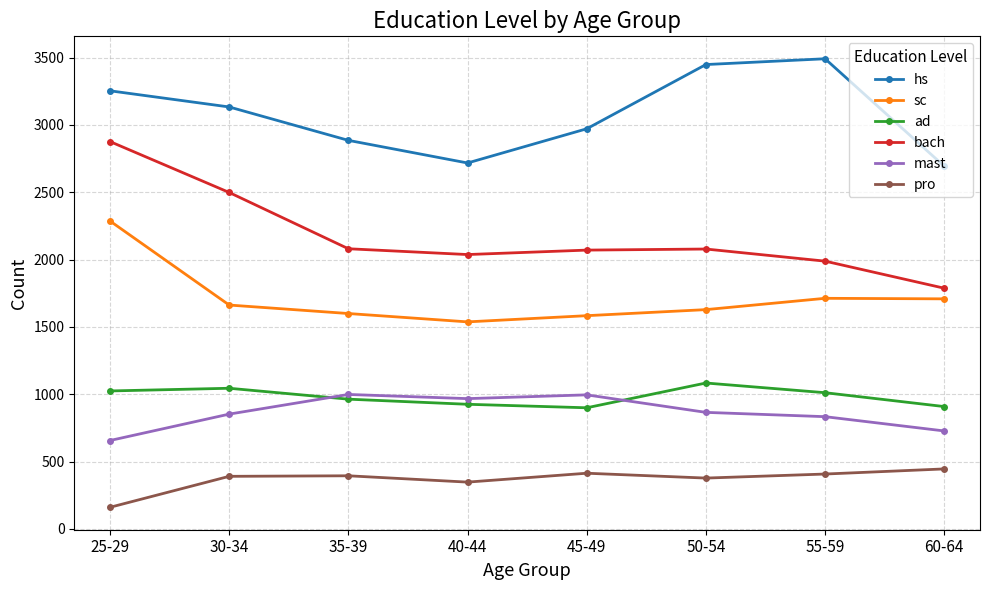

Count the number of categories in the chart.

8